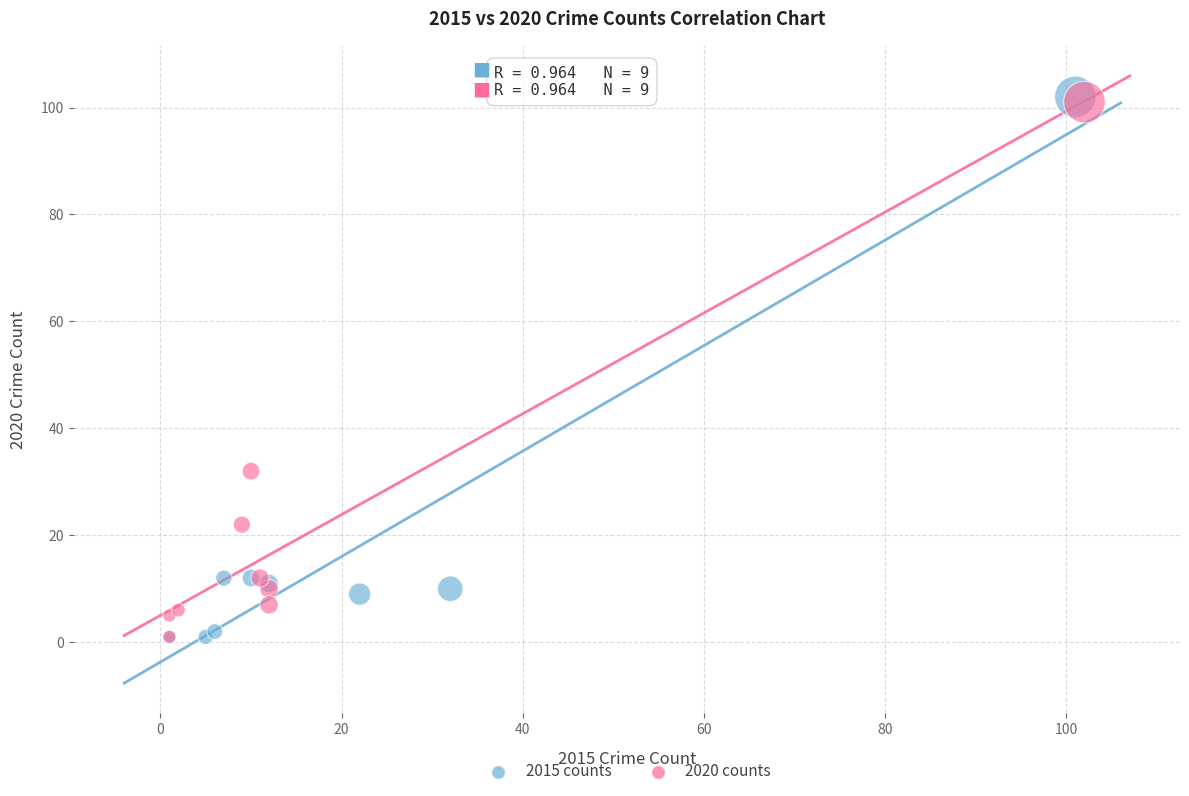

Which series has the widest spread of Y values?

2015 counts